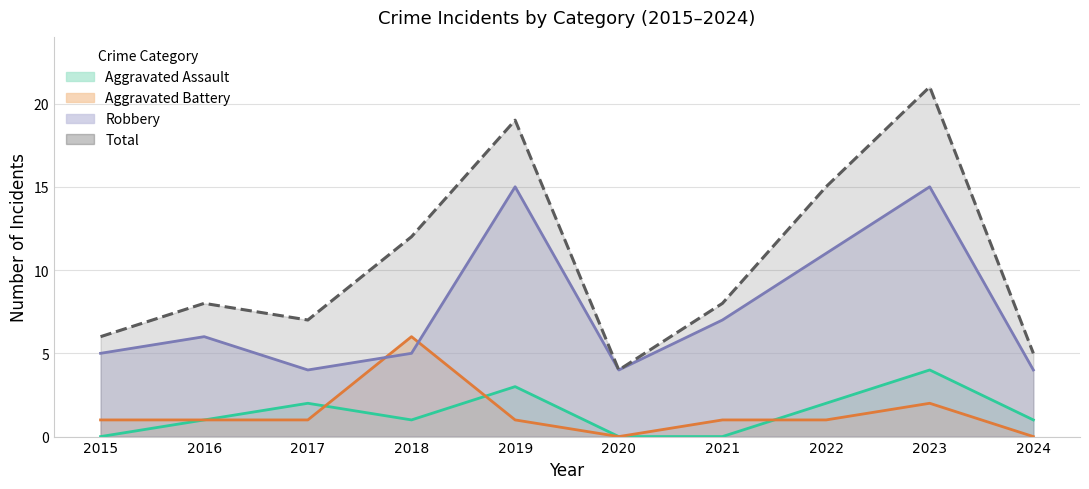

Is it true that Aggravated Battery equals 2 at 2016?

False